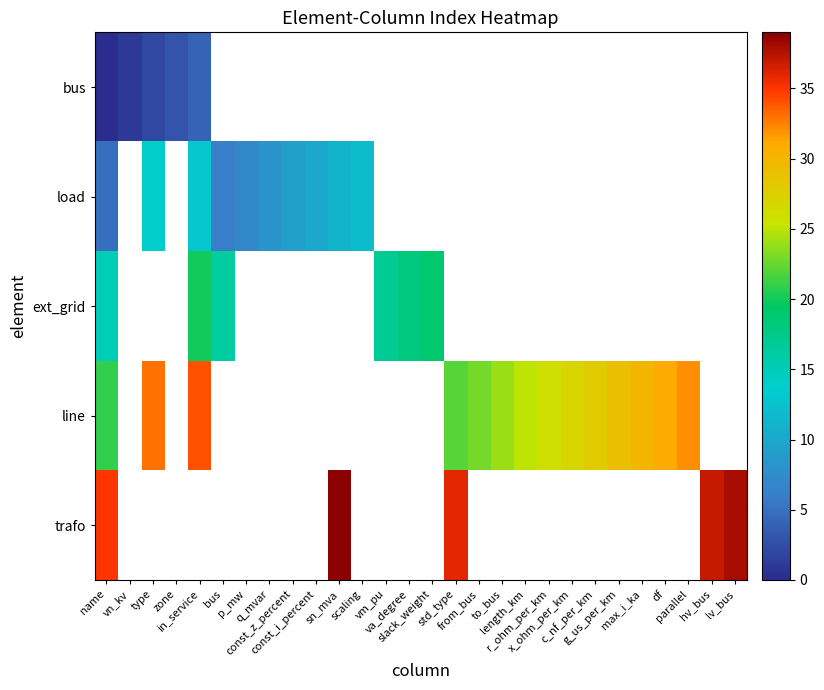

At which label does trafo reach its peak?

sn_mva